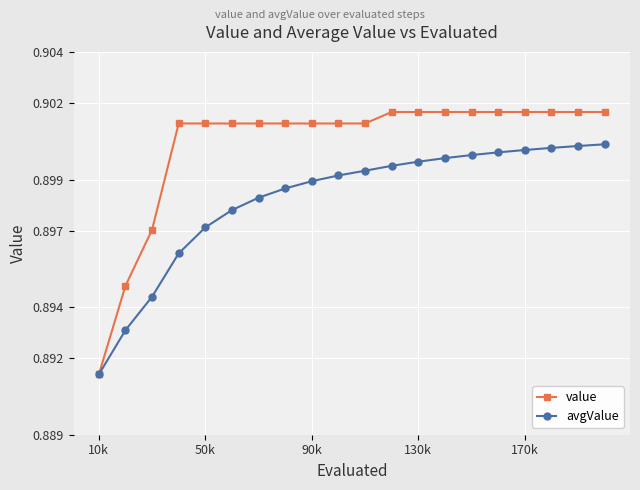

Rank the series by their average value, from highest to lowest.

value, avgValue